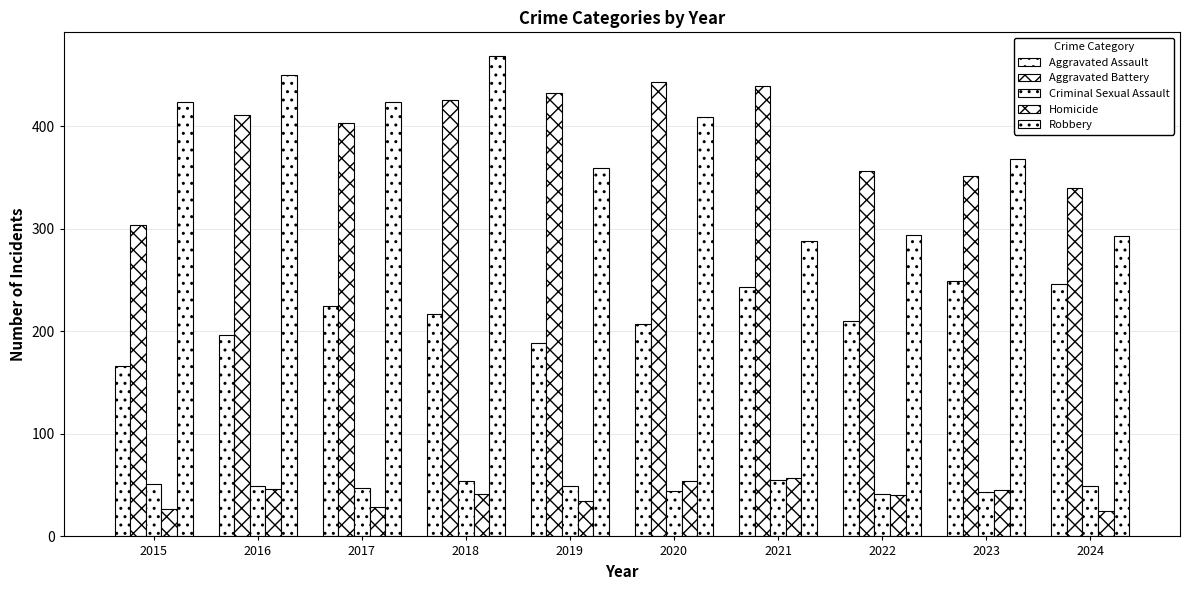

Rank the series at 2024 from highest to lowest value.

Aggravated Battery, Robbery, Aggravated Assault, Criminal Sexual Assault, Homicide